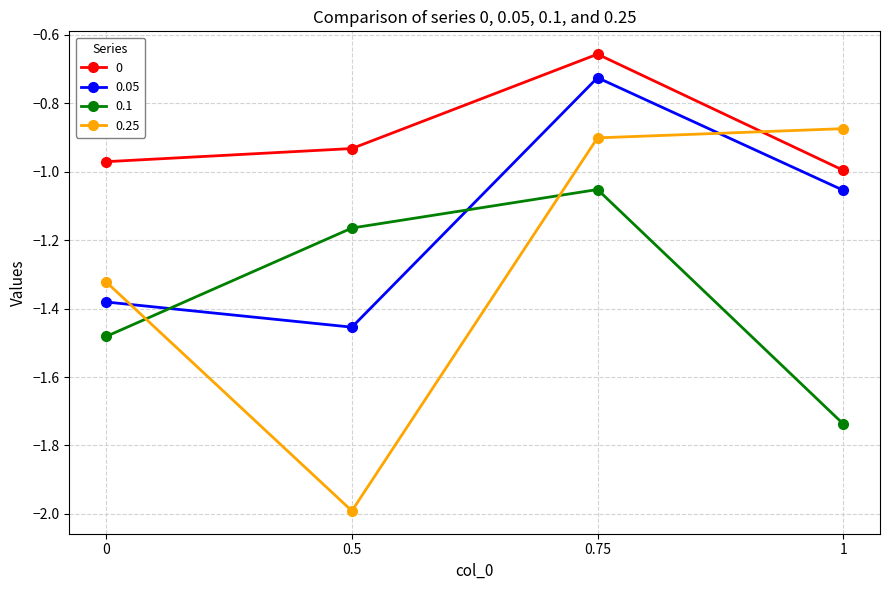

What is the sum of the 0 values at 0 and 0.5?

-1.9